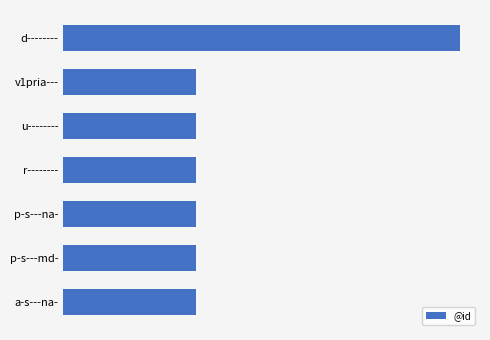

Does the chart contain any negative values?

No